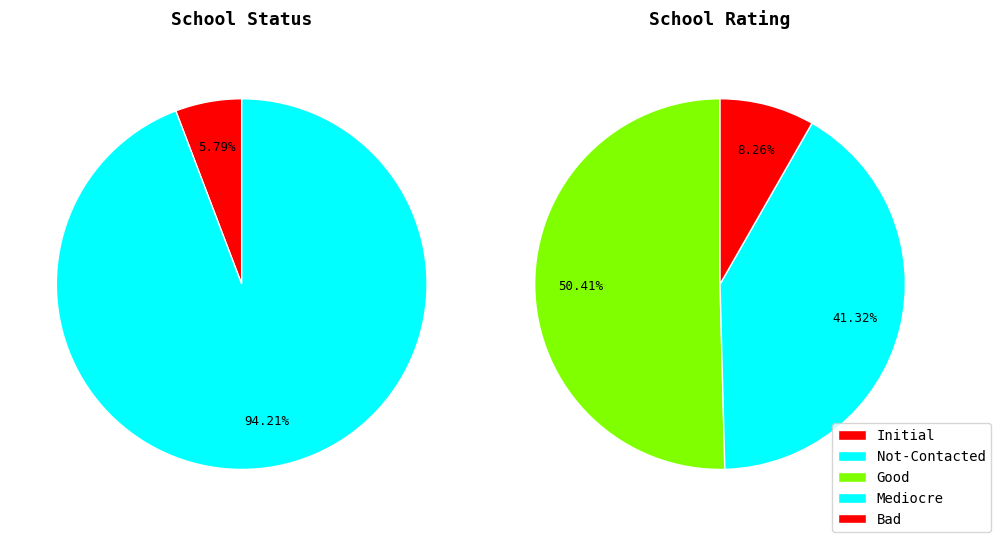

Which slice is the smallest?

Initial